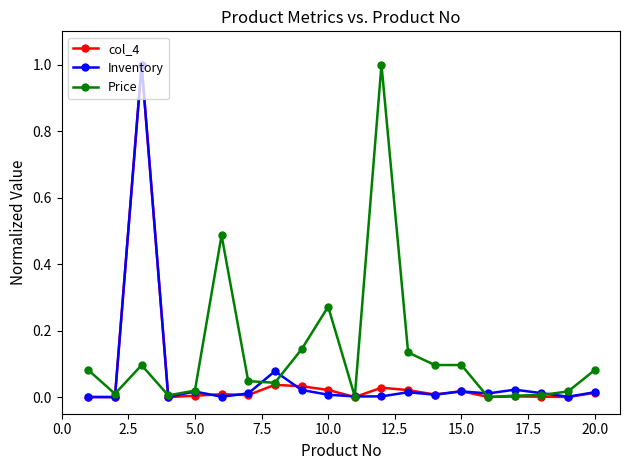

What is the maximum value shown in the chart?

1.0